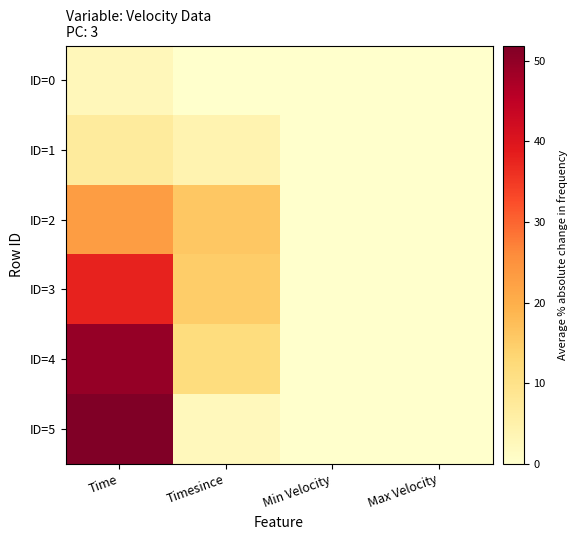

Reading right to left, extract all data points from this chart.

ID=0: Max Velocity=0.0	Min Velocity=0.0	Timesince=0.0	Time=2.8
ID=1: Max Velocity=0.0	Min Velocity=0.0	Timesince=4.2	Time=7.0
ID=2: Max Velocity=0.0	Min Velocity=0.0	Timesince=16.0	Time=23.0
ID=3: Max Velocity=0.0	Min Velocity=0.0	Timesince=14.9	Time=37.9
ID=4: Max Velocity=0.0	Min Velocity=0.0	Timesince=11.6	Time=49.5
ID=5: Max Velocity=0.0	Min Velocity=0.0	Timesince=2.4	Time=51.9